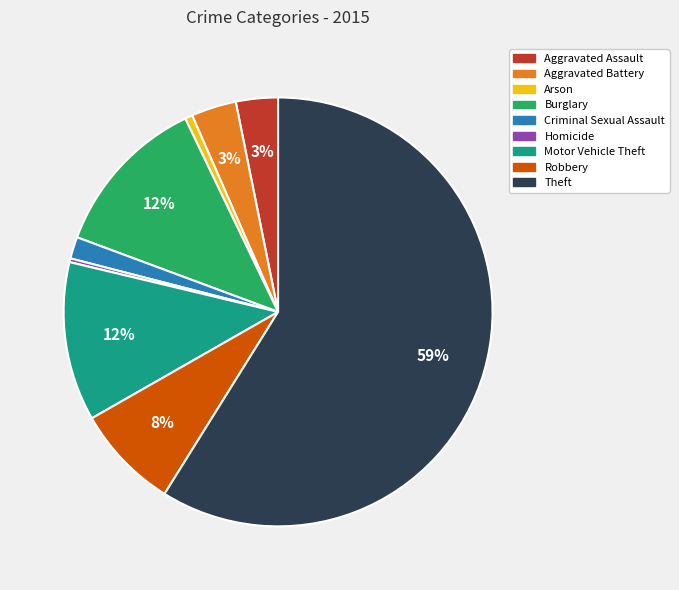

To the nearest percent, what is the difference between the Arson and Criminal Sexual Assault slice percentages?

1%